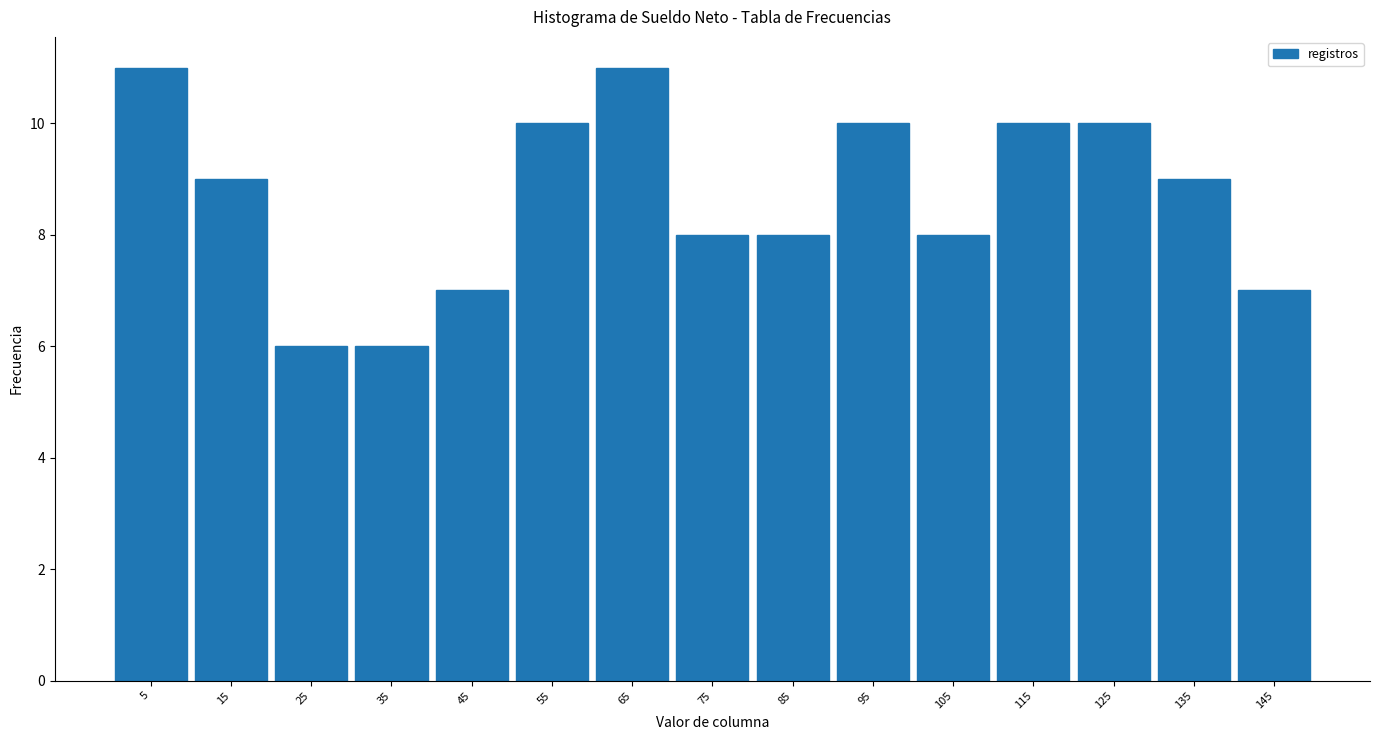

Reading left to right, extract all data points from this chart.

11	9	6	6	7	10	11	8	8	10	8	10	10	9	7